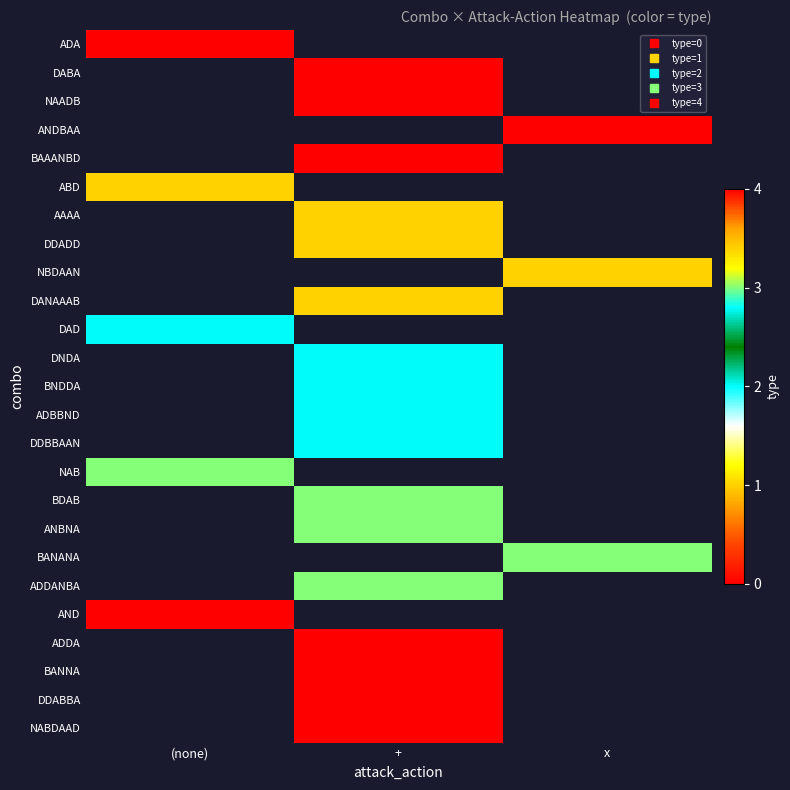

The DAD series shows 2.0 at (none). True or false?

True